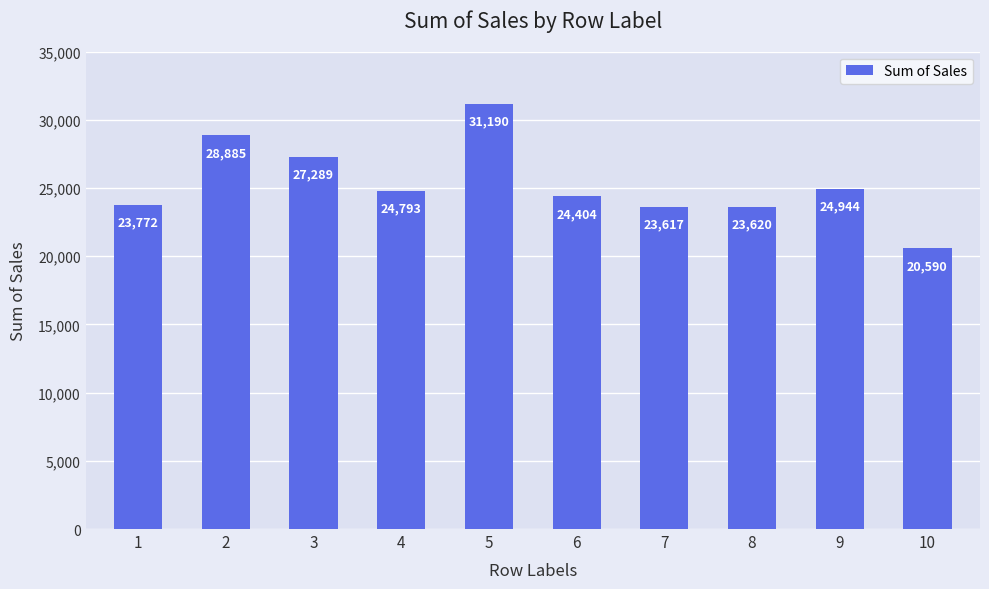

What is the average value?

25310.5